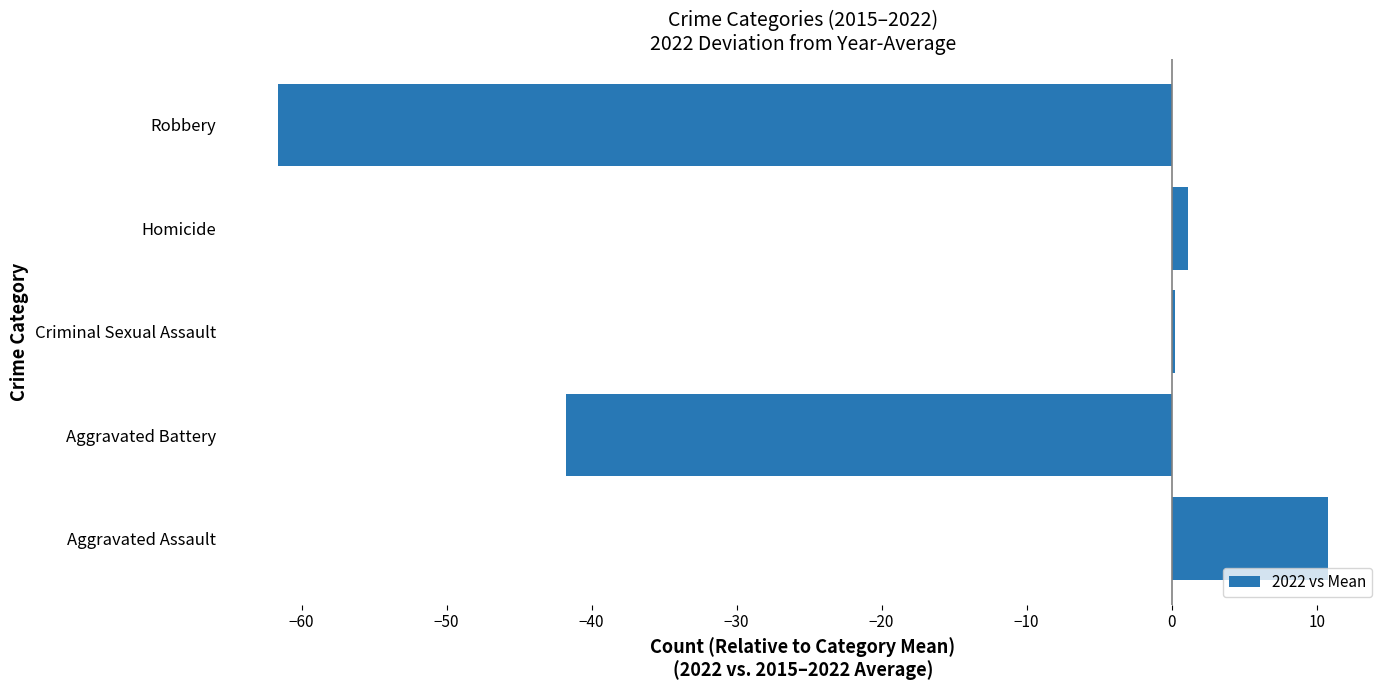

What is the change in value from Aggravated Battery to Robbery?

-19.9